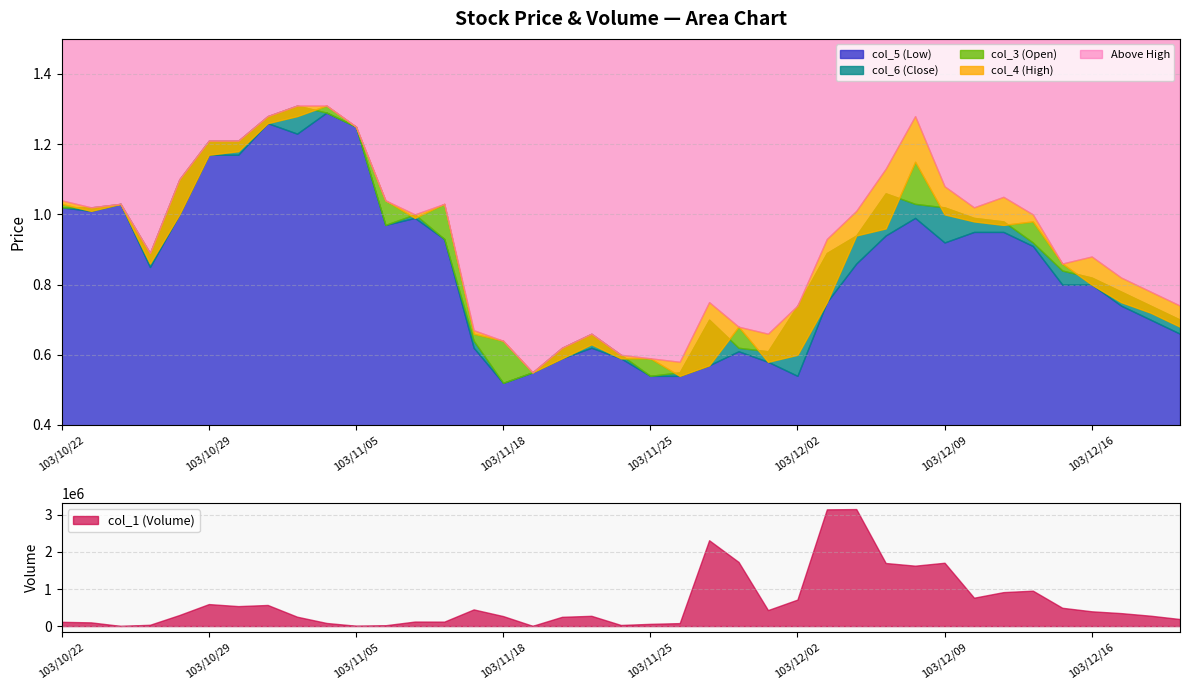

What is the average value of the col_5 (Low) series?

0.8